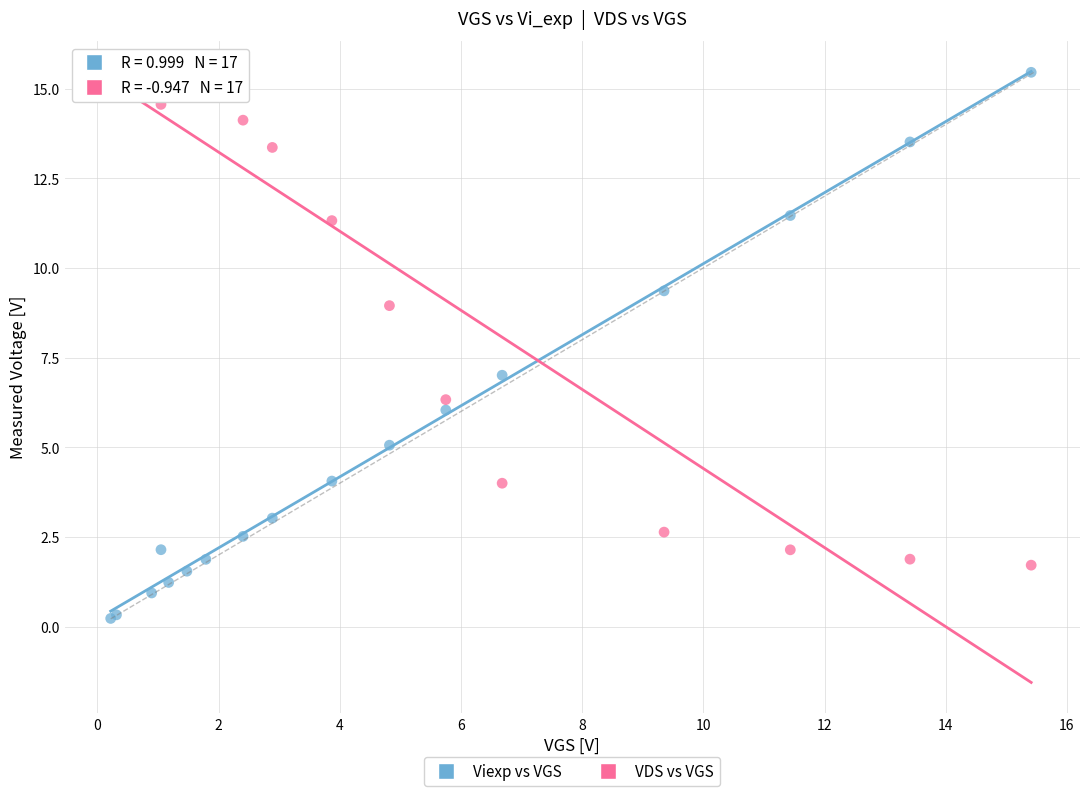

Which series has the largest Y range (max minus min)?

Viexp vs VGS